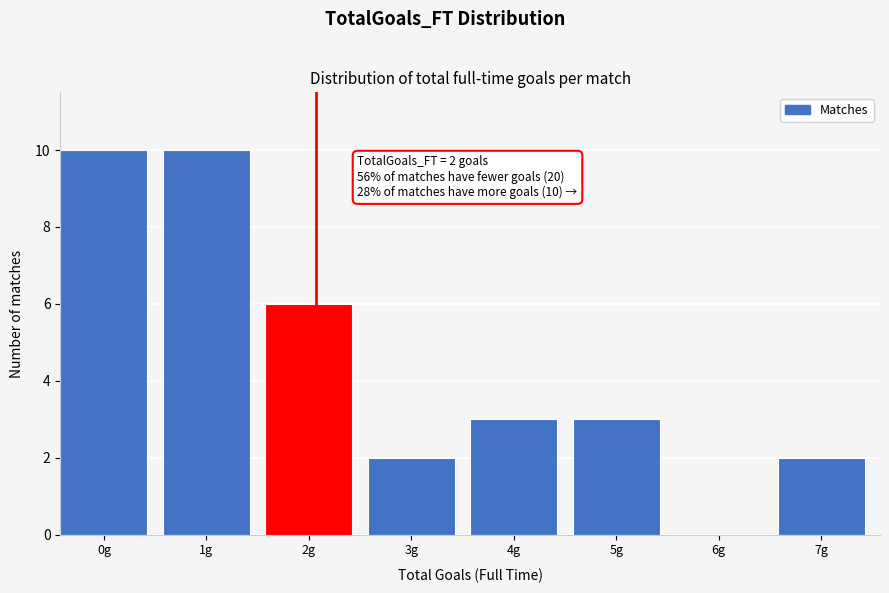

Reading right to left, extract all data points from this chart.

7g=2	6g=0	5g=3	4g=3	3g=2	2g=6	1g=10	0g=10